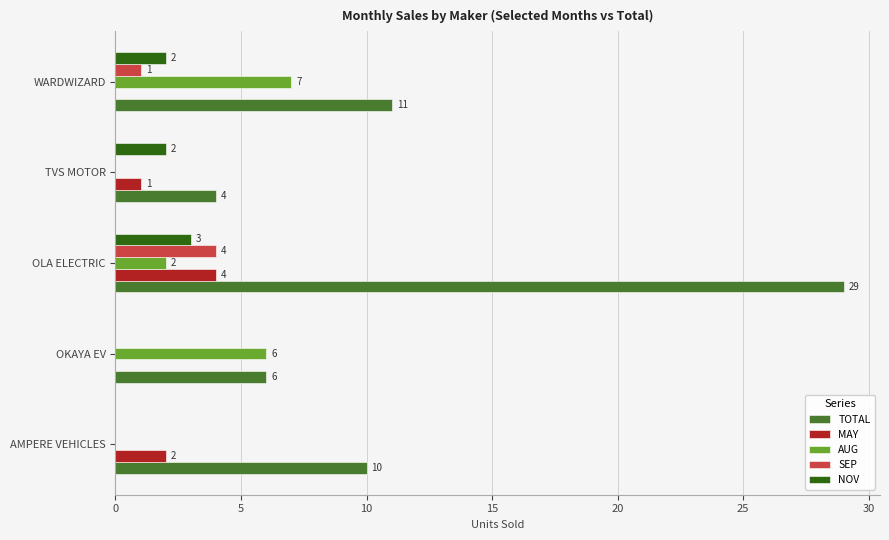

What is the total value across all series at AMPERE VEHICLES?

12